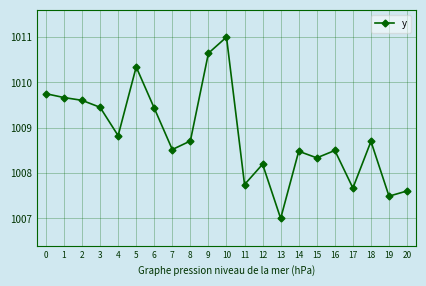

Where is the first local maximum?

5